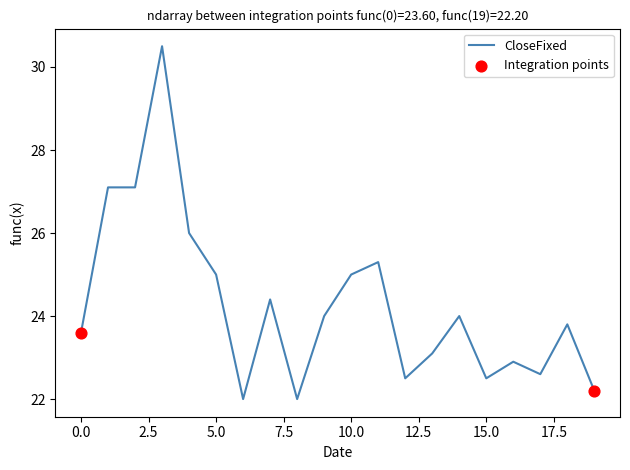

What is the maximum value shown in the chart?

30.5